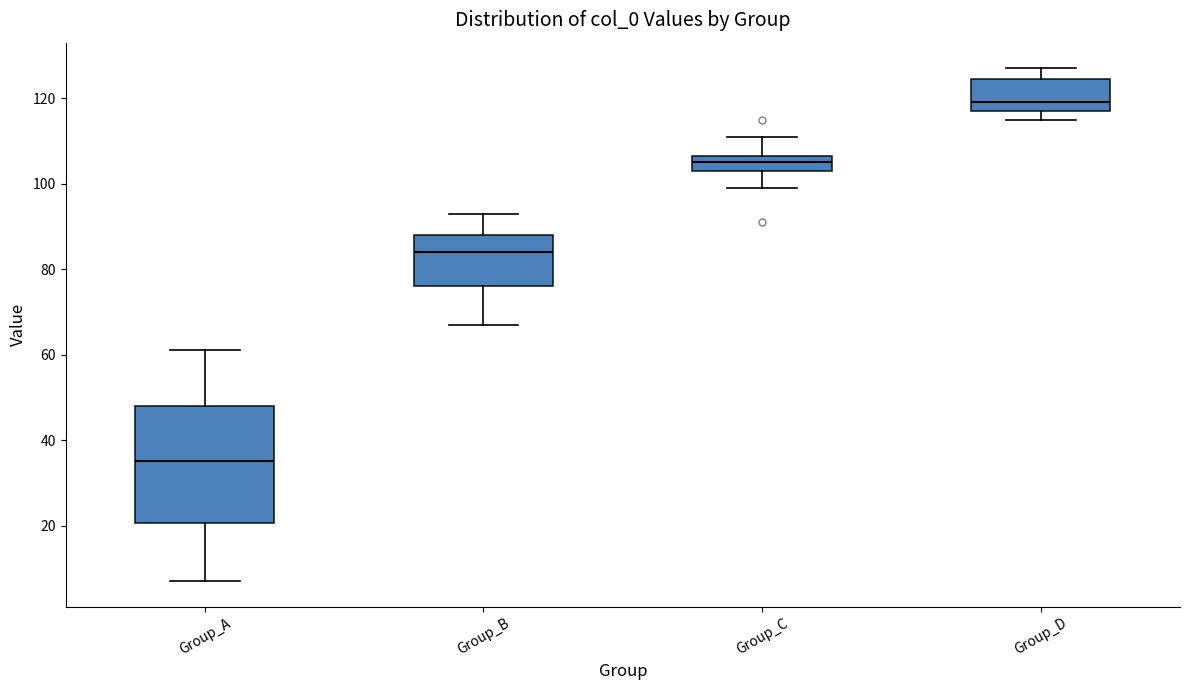

Reading left to right, transcribe this box plot: for each box, give where its median line is, the range the box spans, and where its two whiskers end, as read against the y-axis. The values are not printed on the chart, so give them approximately, as read against the axis.

Group_A: median 36, box 20 to 48, whiskers 8 to 62
Group_B: median 84, box 76 to 88, whiskers 68 to 94
Group_C: median 106 (inside the box), box 104 to 106, whiskers 100 to 112
Group_D: median 120, box 118 to 124, whiskers 116 to 128